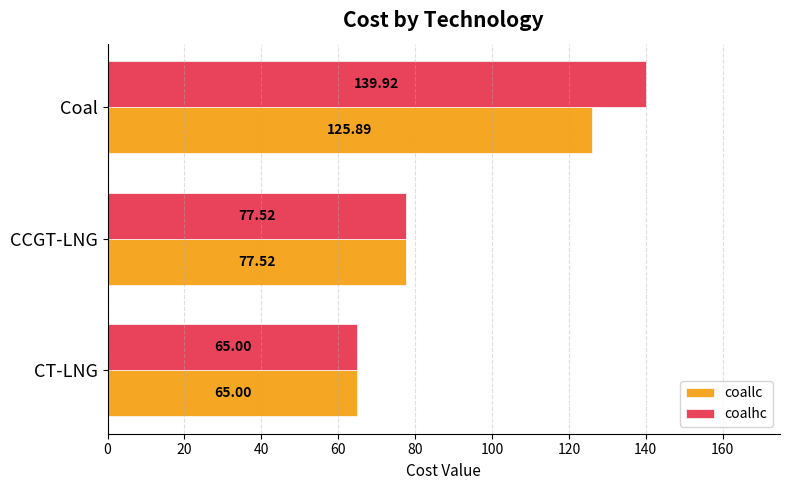

Which series has the largest total across all categories?

coalhc